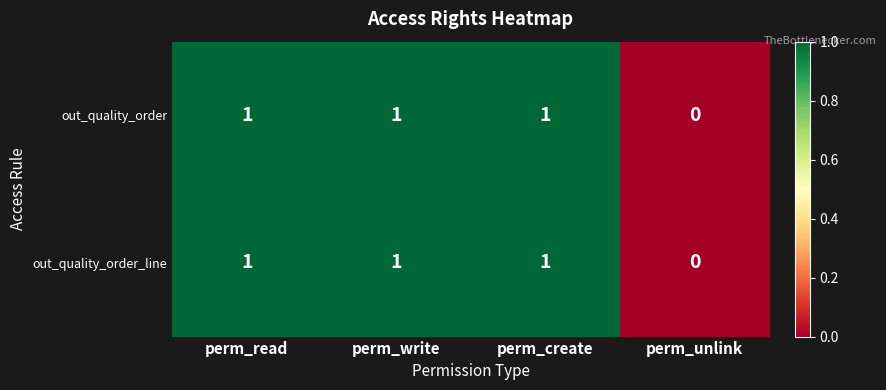

What is the sum of all out_quality_order values?

3